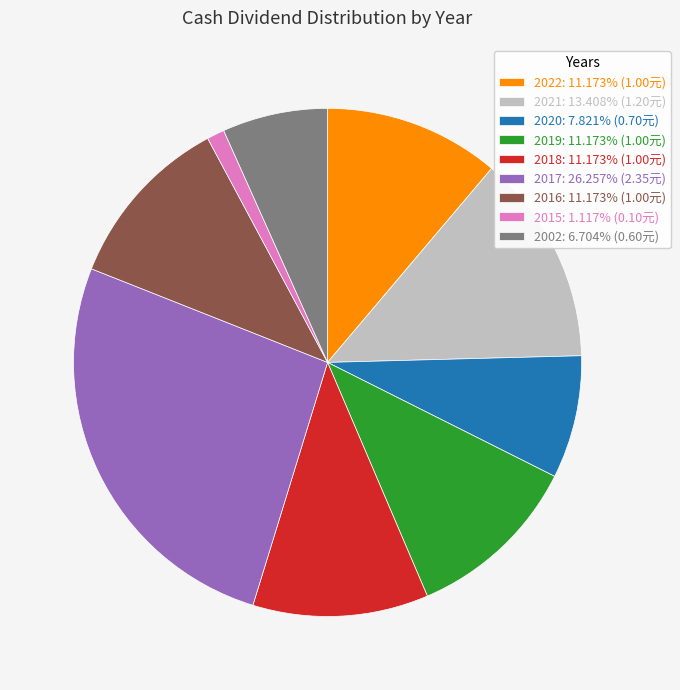

Which has a higher value, 2019 or 2017?

2017